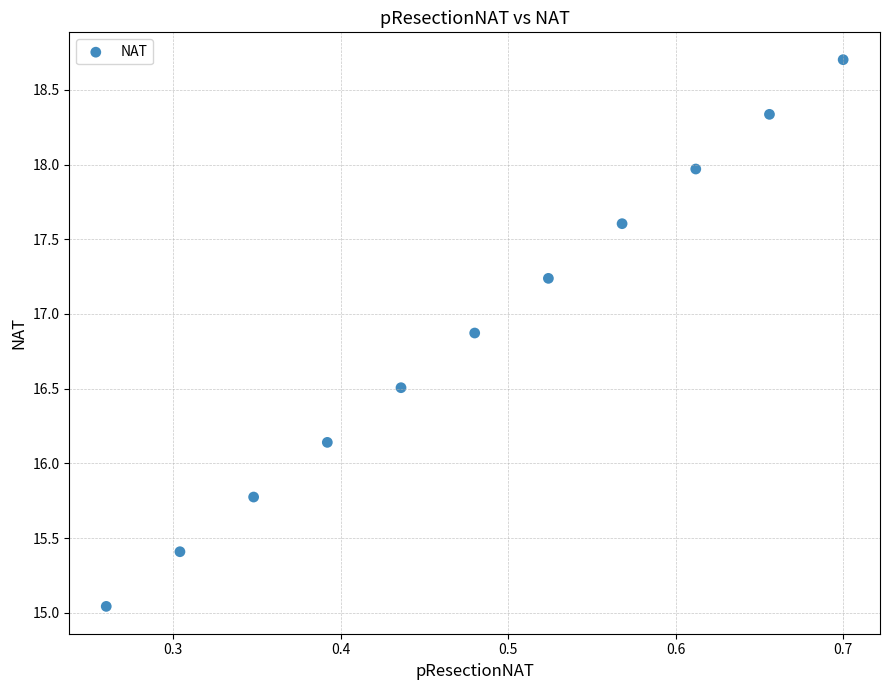

What is the average X value?

0.5